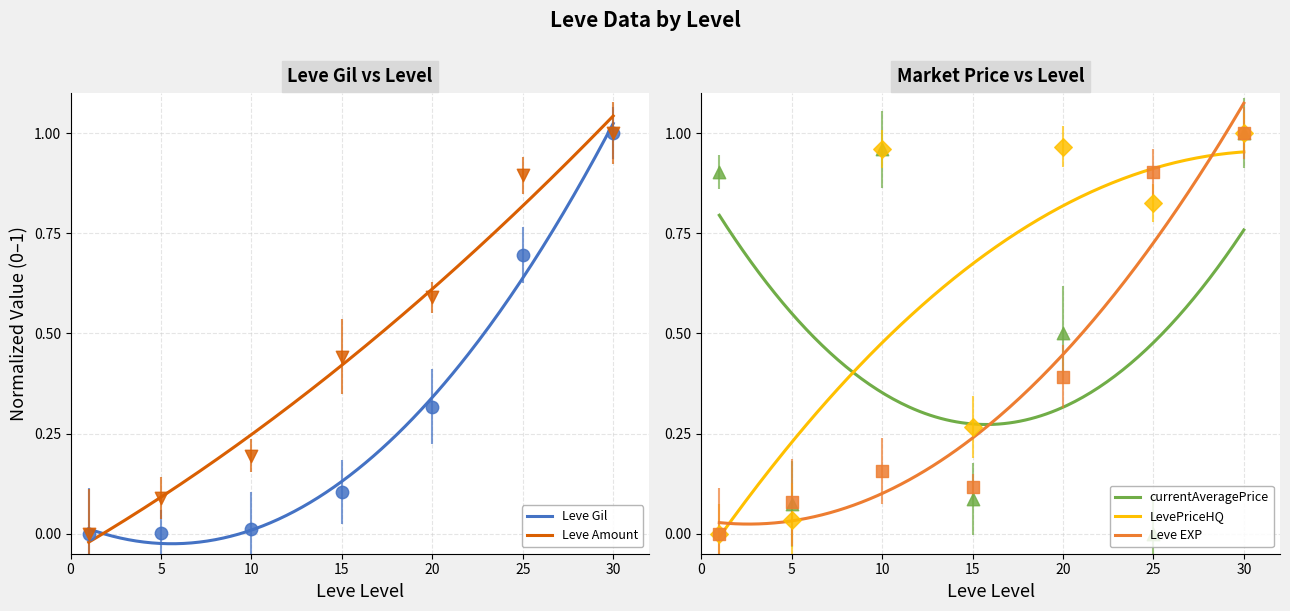

Which series has the widest spread of Y values?

Leve Gil